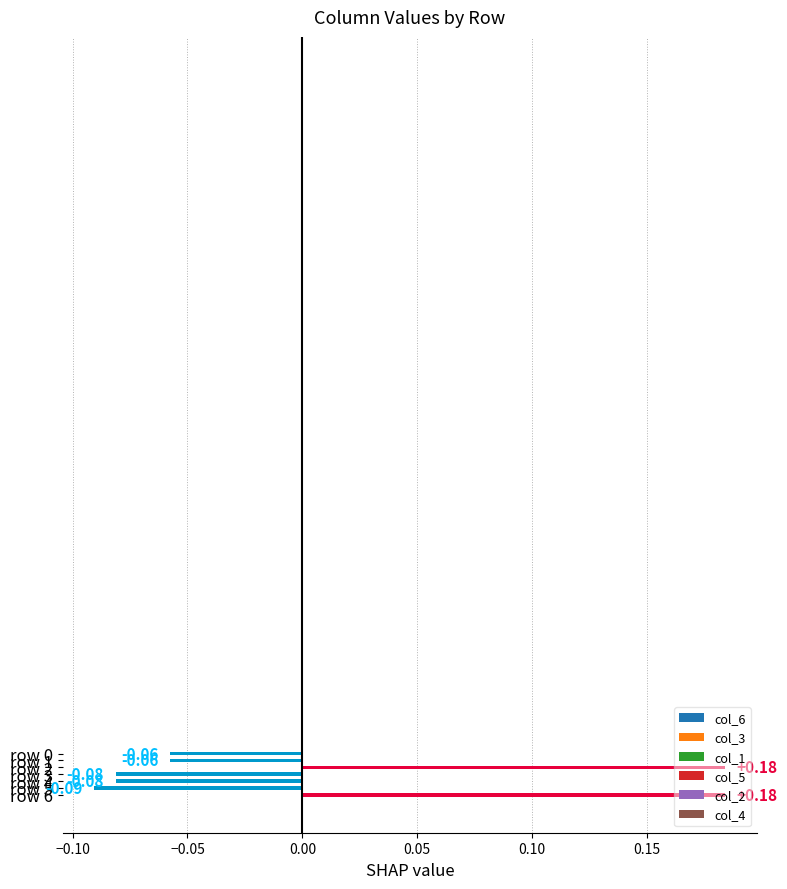

What is the difference between the maximum and second lowest values?

0.3